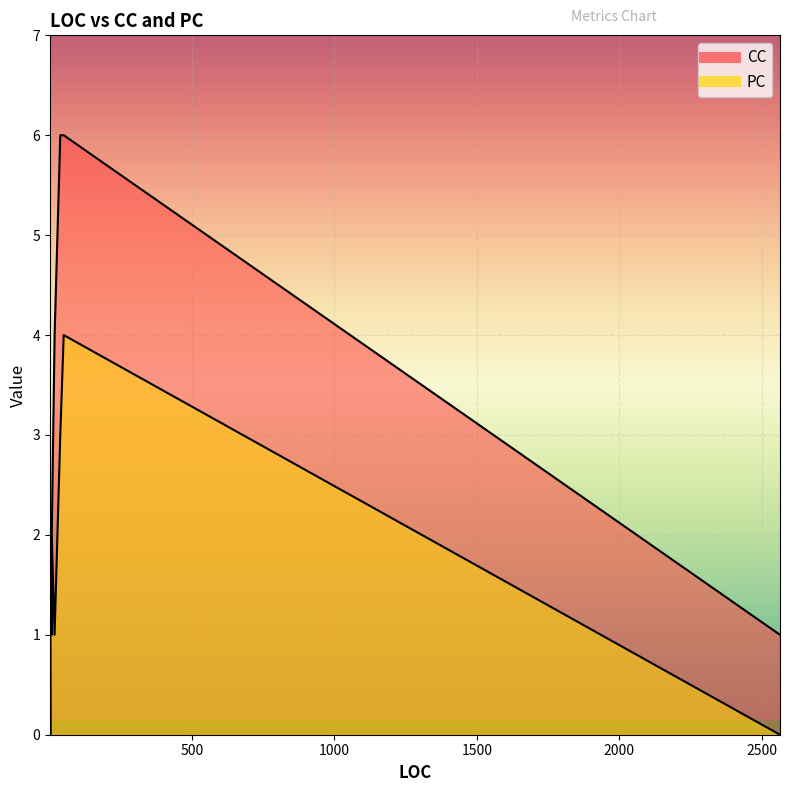

Is it true that CC equals 0 at 3?

False